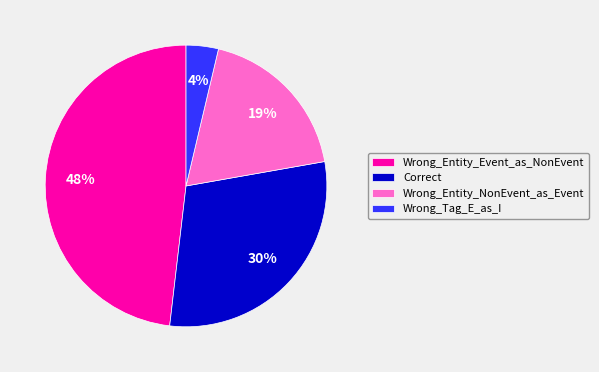

To the nearest percent, what is the average slice percentage?

25%